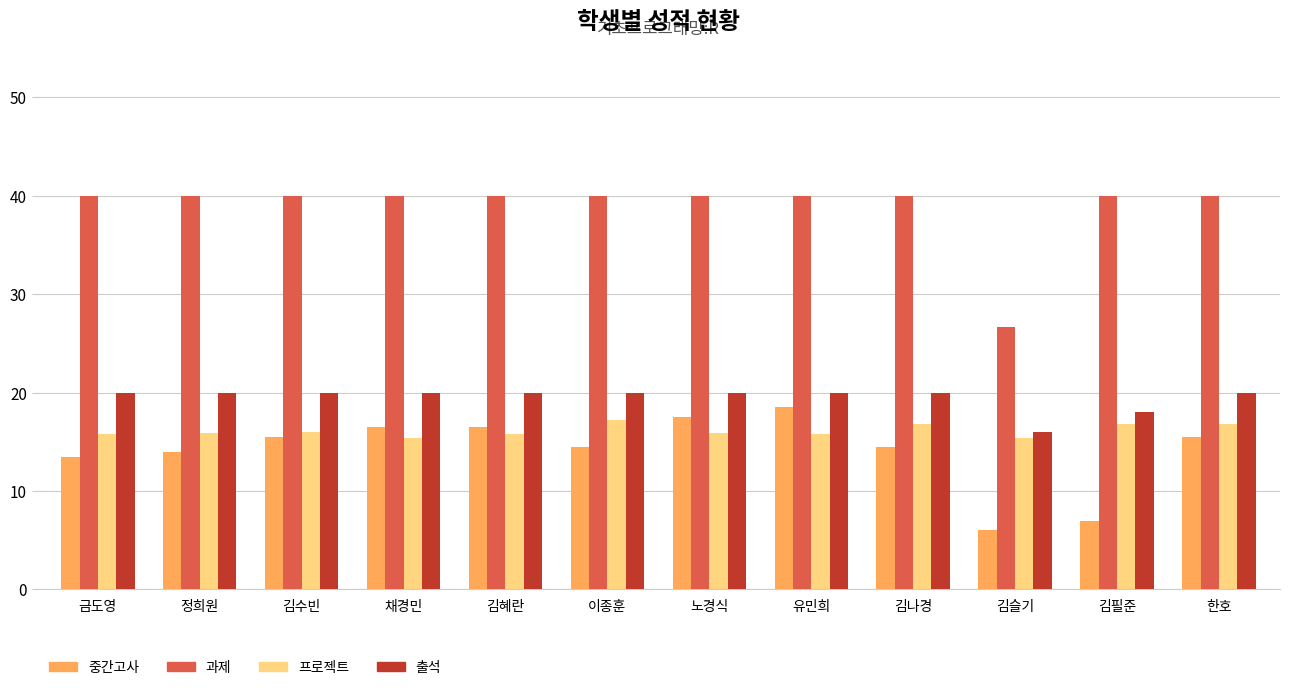

What is the smallest value displayed?

6.0